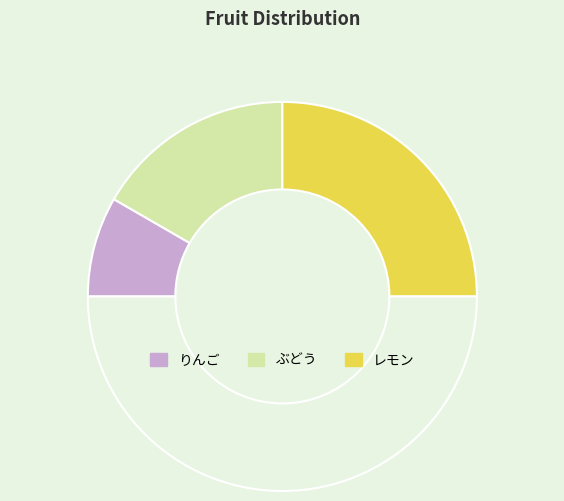

How many slices are in this pie chart?

4